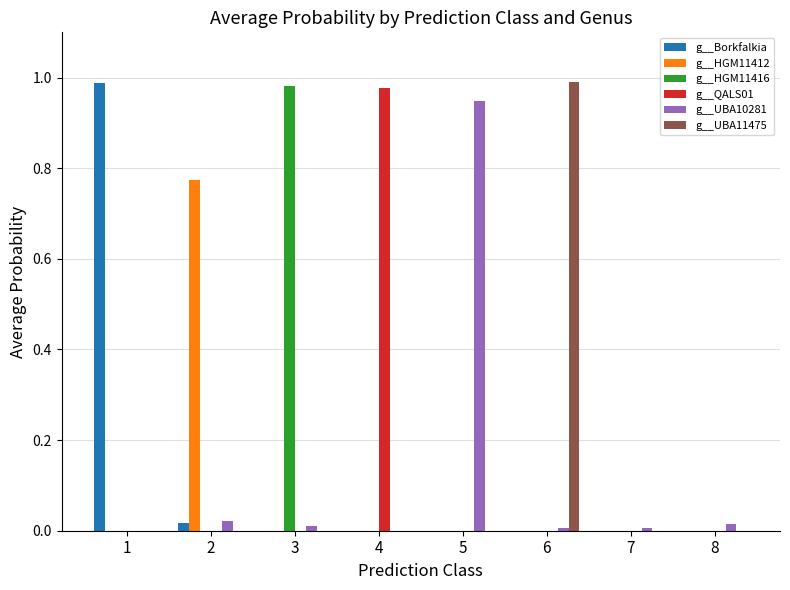

Is the value of g__HGM11416 at 3 greater than the value of g__Borkfalkia at 8?

Yes